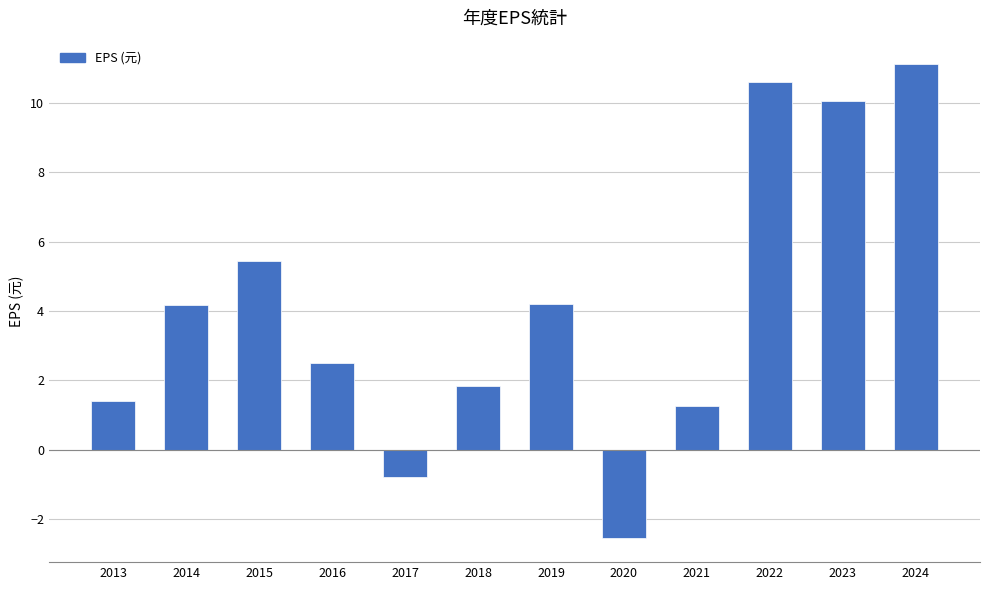

What is the change in value from 2016 to 2017?

-3.3